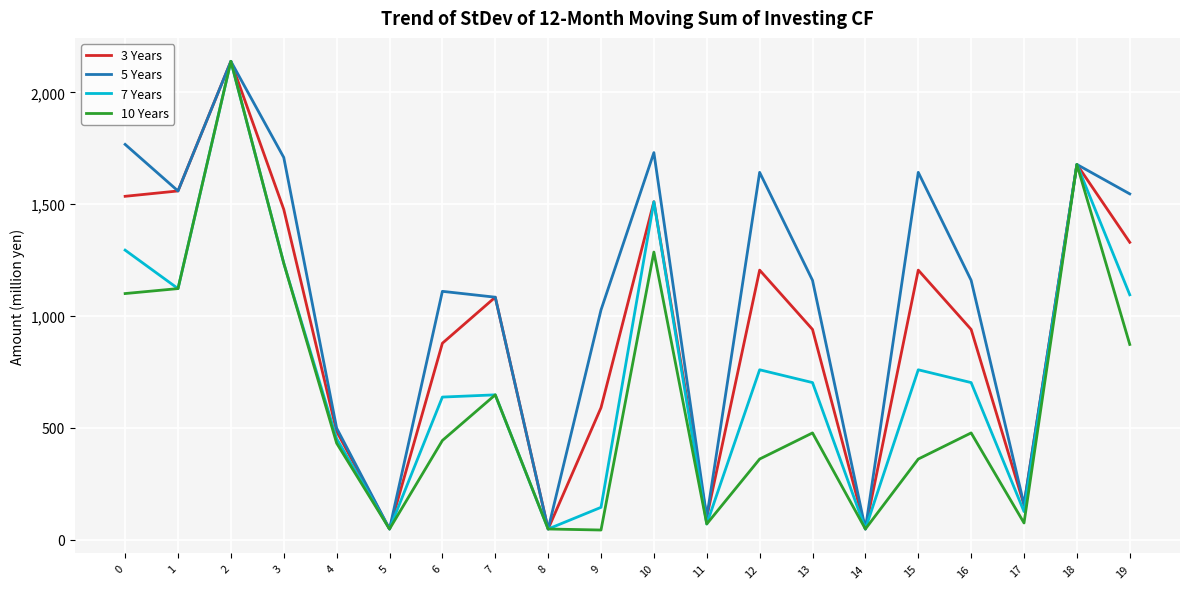

What is the difference between the maximum and minimum values in the 5 Years series?

2091.9